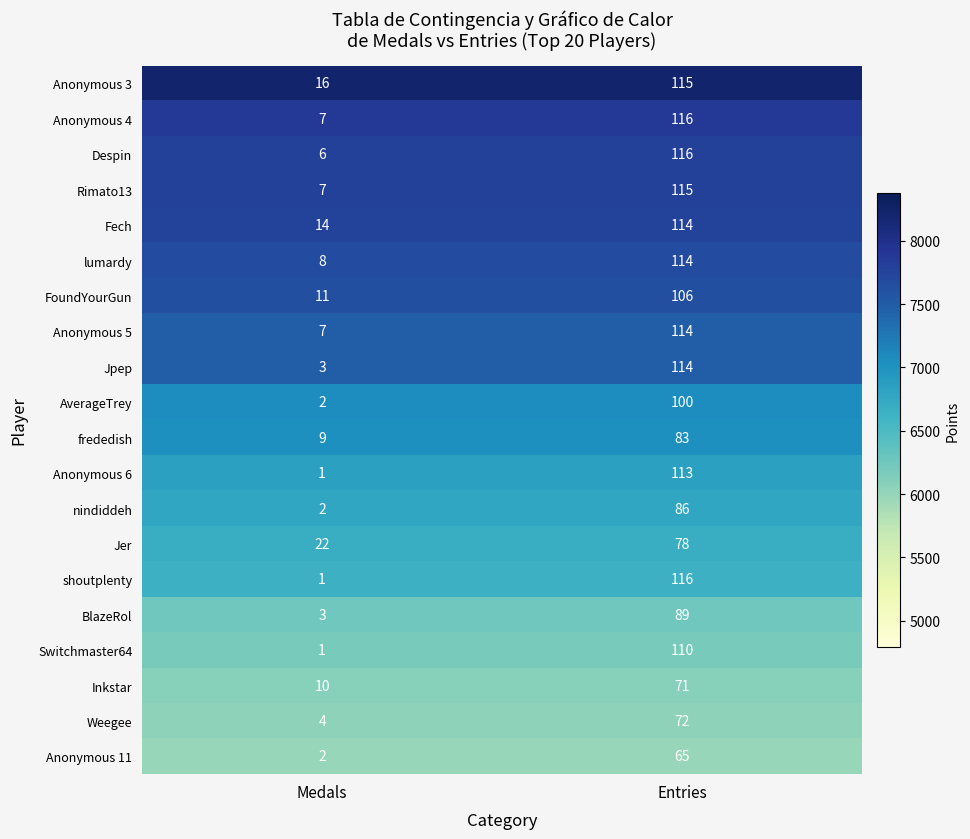

What is the total value across all series at Medals?

136